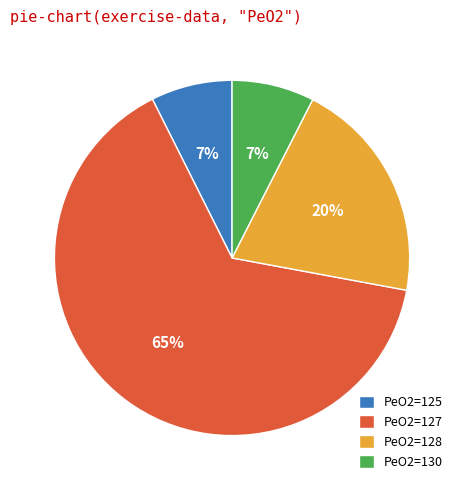

To the nearest percent, what percentage of the pie is PeO2=128?

20%